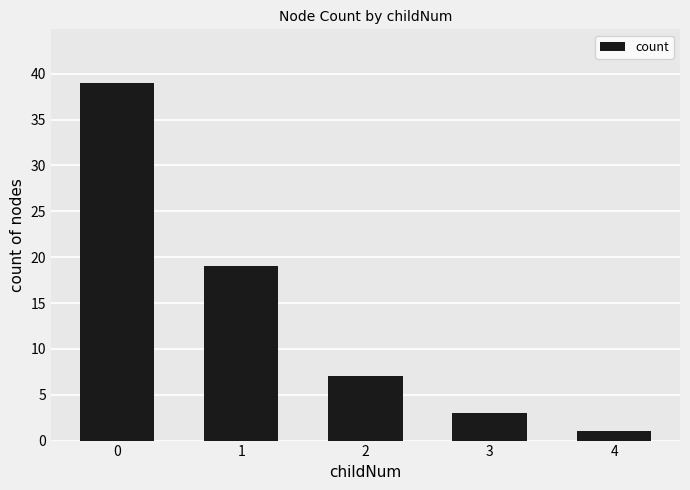

What is the difference between the values at 4 and 1?

18